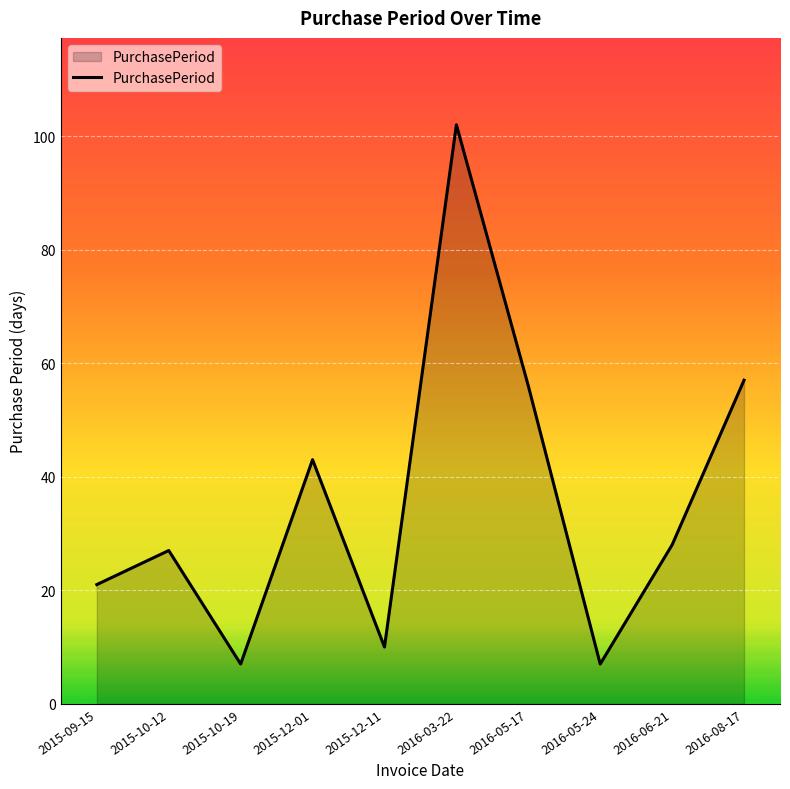

What position from the left is 2015-10-19?

3